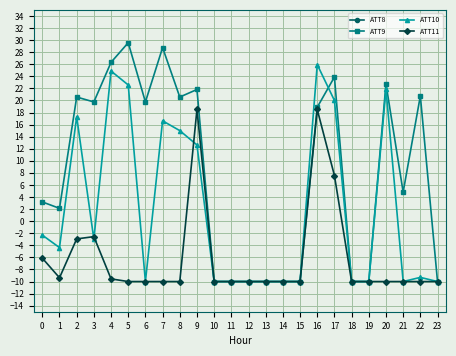

Is this an area chart (filled region under the line)?

No